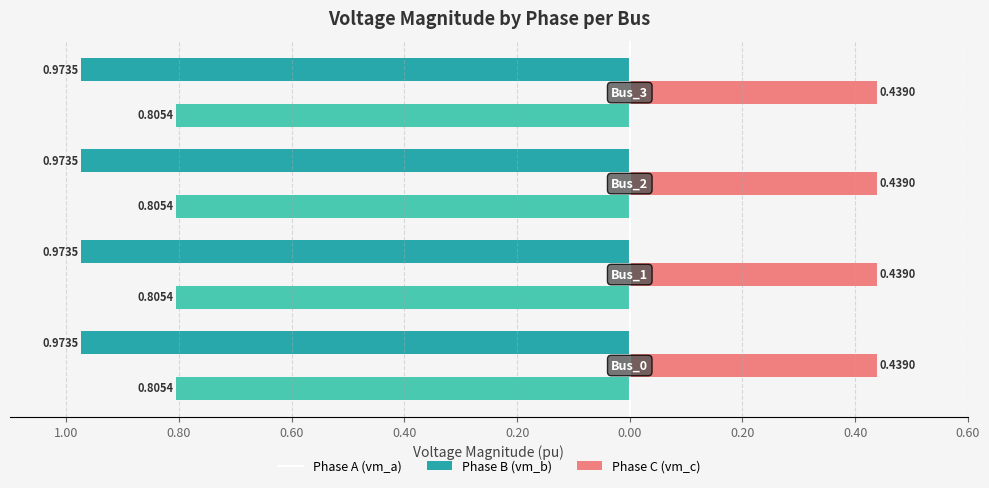

How many data points does each series have?

4